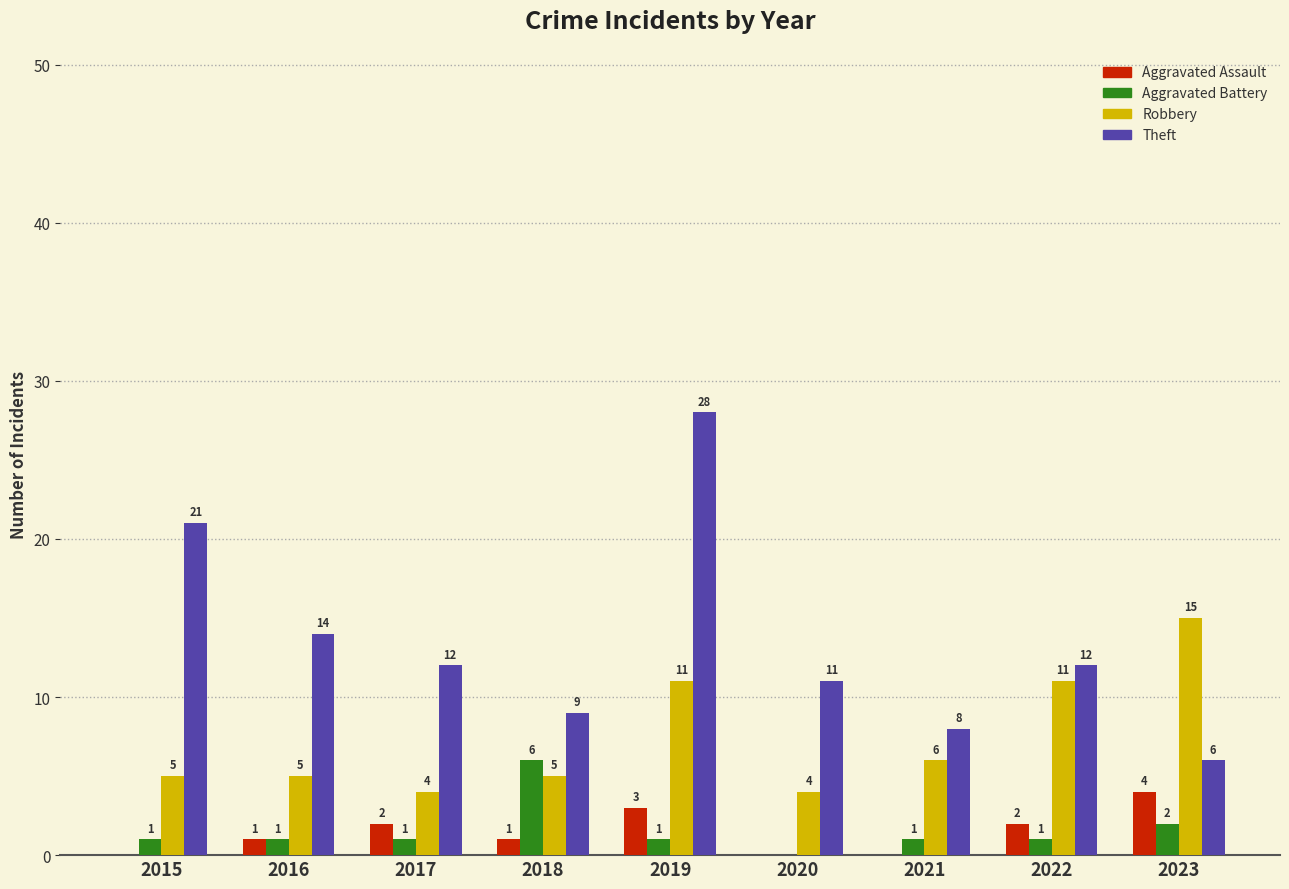

Does the chart contain stacked bars?

No